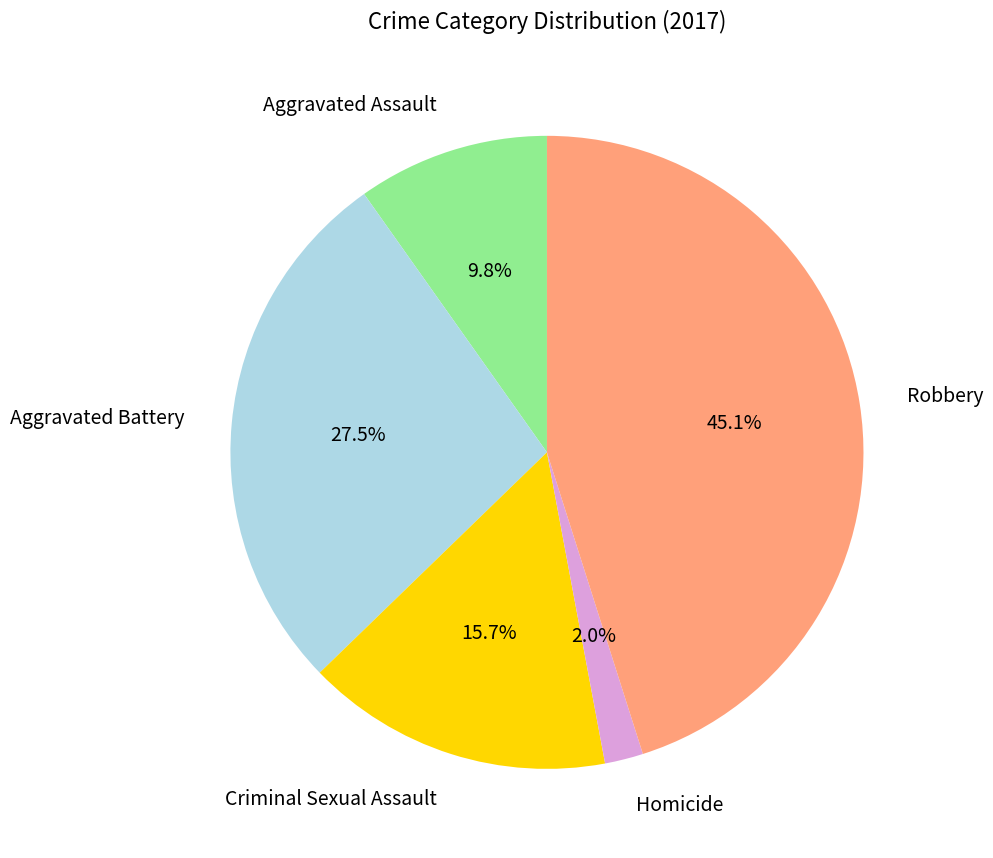

To the nearest percent, what is the difference between the largest and smallest slice percentages?

43%